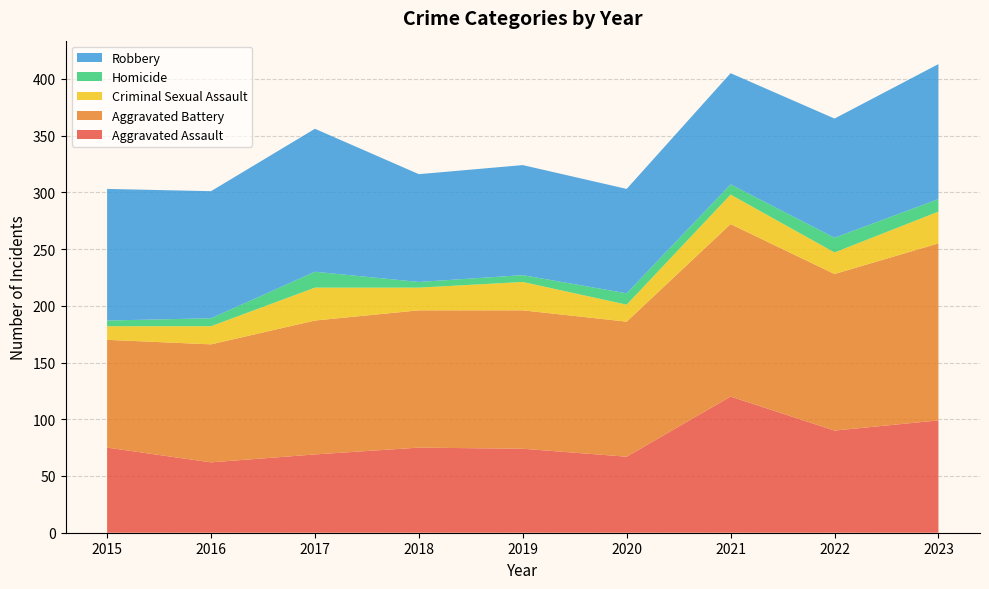

Reading right to left, list all the values displayed in this chart.

Aggravated Assault: 2023=99	2022=90	2021=120	2020=67	2019=74	2018=75	2017=69	2016=62	2015=75
Aggravated Battery: 2023=156	2022=138	2021=152	2020=119	2019=122	2018=121	2017=118	2016=104	2015=95
Criminal Sexual Assault: 2023=28	2022=19	2021=26	2020=15	2019=25	2018=20	2017=29	2016=16	2015=12
Homicide: 2023=11	2022=13	2021=9	2020=10	2019=6	2018=5	2017=14	2016=7	2015=5
Robbery: 2023=119	2022=105	2021=98	2020=92	2019=97	2018=95	2017=126	2016=112	2015=116